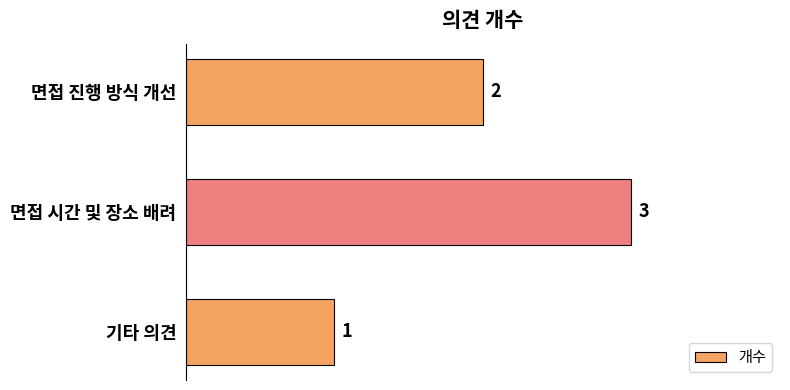

True or false: the data shows 4 at 면접 시간 및 장소 배려.

False